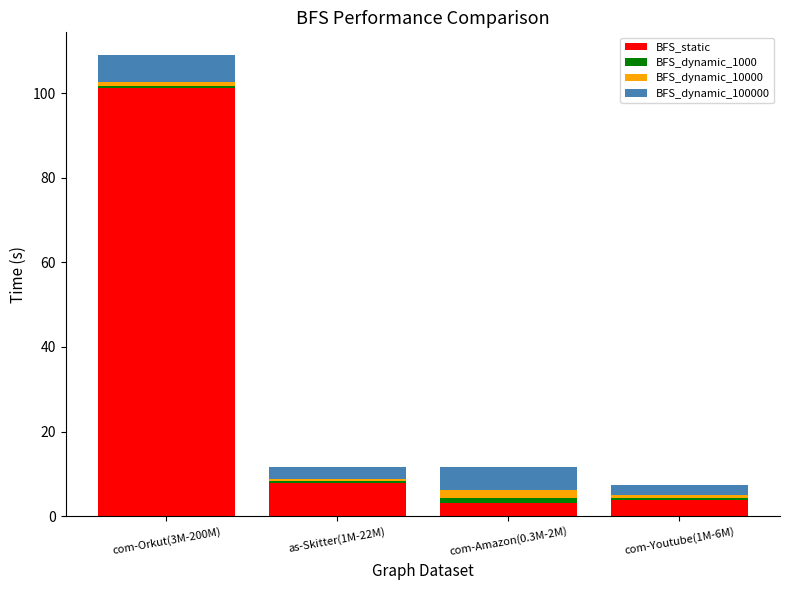

What is the sum of all BFS_static values?

116.0